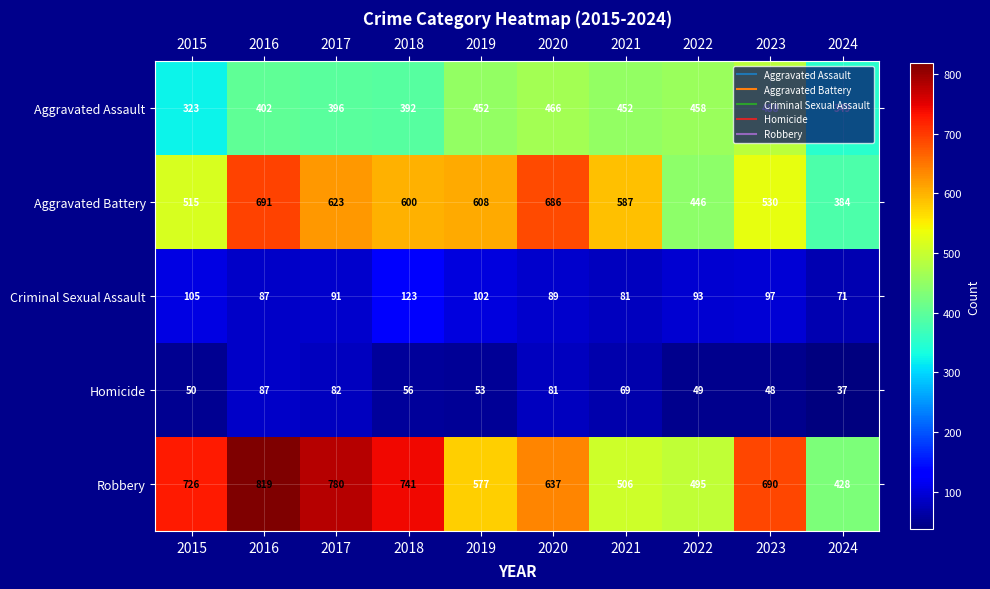

At which category is the sum across all series the highest?

2016